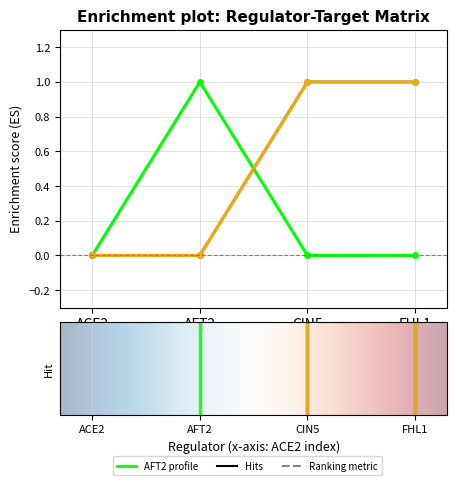

Does the chart have visible grid lines?

Yes